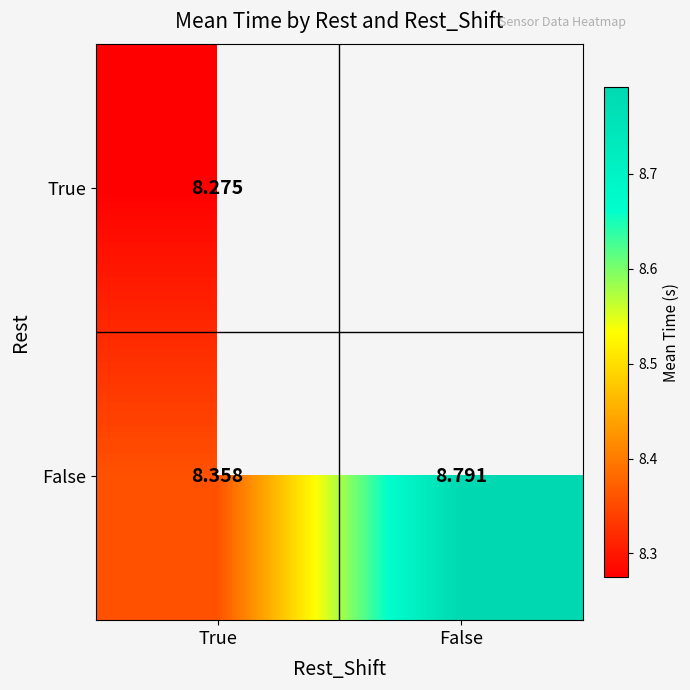

Rank the categories by False value from highest to lowest.

False, True